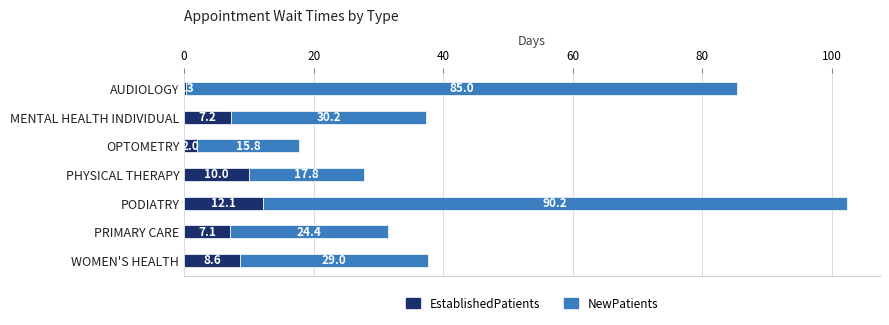

At which category is the sum across all series the highest?

PODIATRY